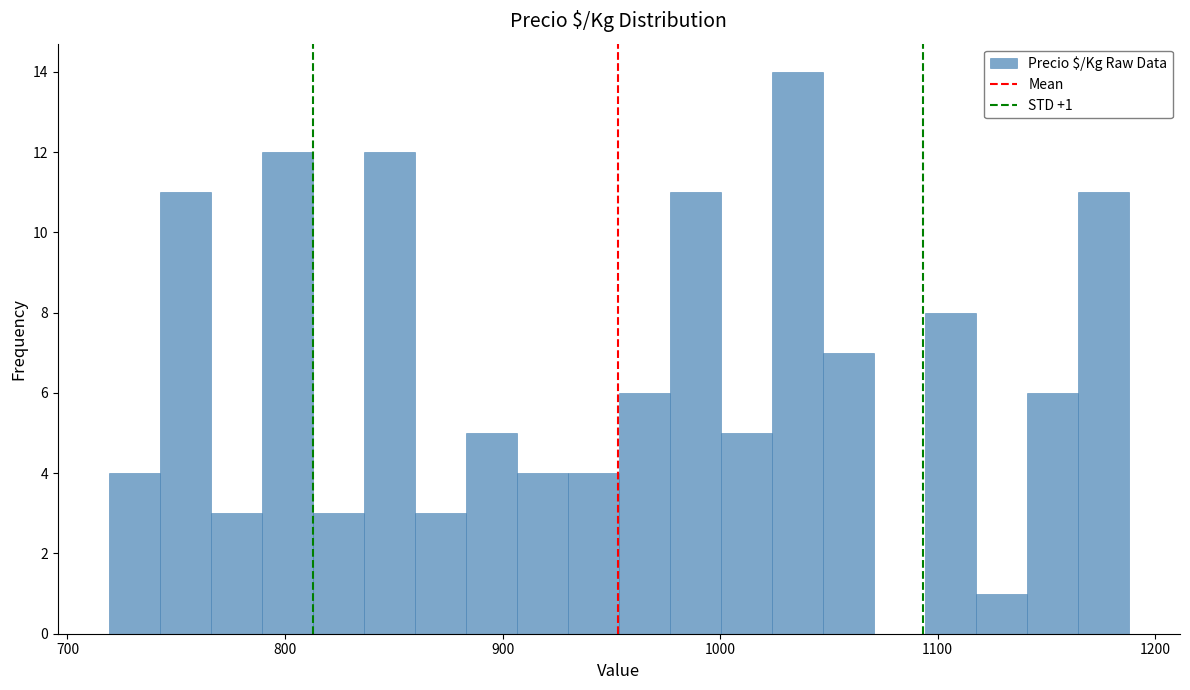

Around what value on the x-axis is the tallest bar? Give the approximate position of its centre, as read against the axis.

1040